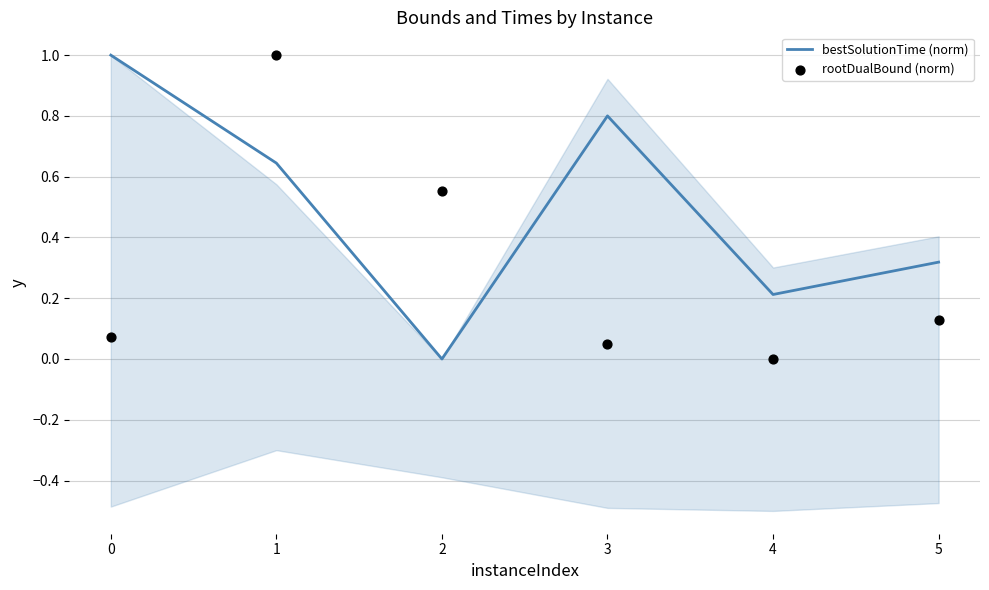

Is the value of bestSolutionTime (norm) at 1 greater than the value of rootDualBound (norm) at 3?

Yes